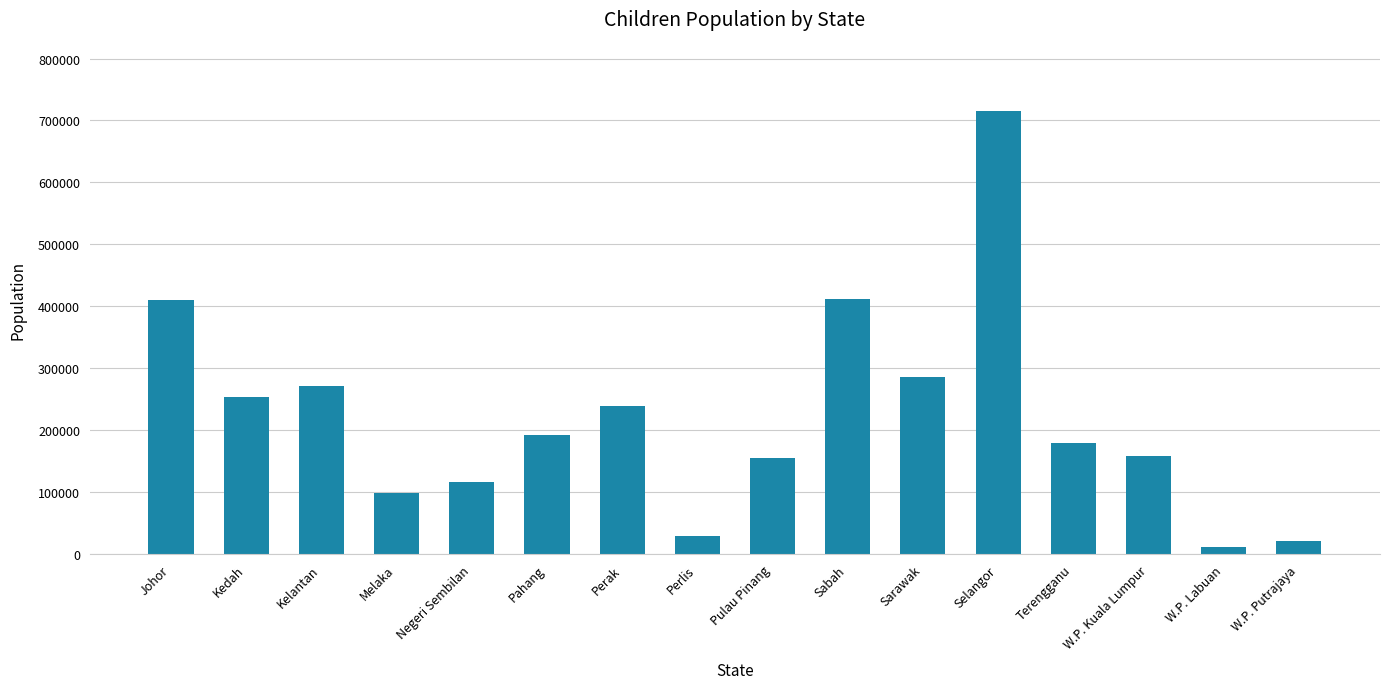

What is the sum of the values at W.P. Kuala Lumpur and W.P. Putrajaya?

179700